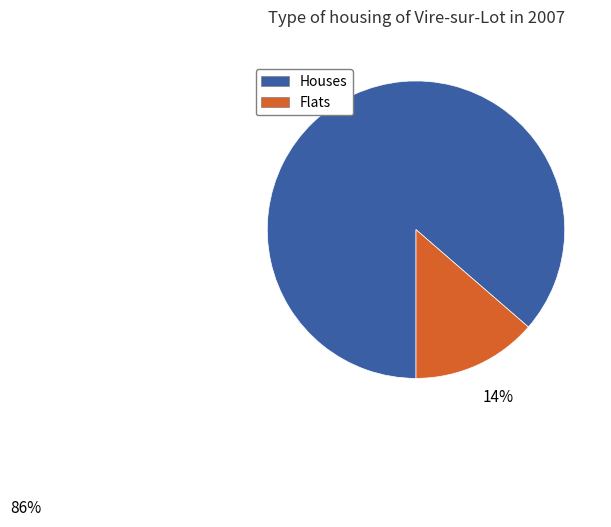

Does any single category account for the majority?

Yes